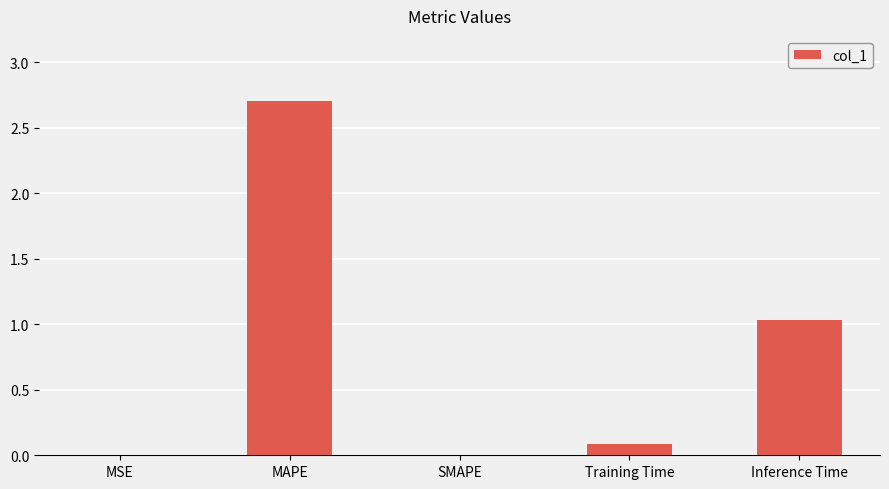

Which category has the highest value across all series?

MAPE